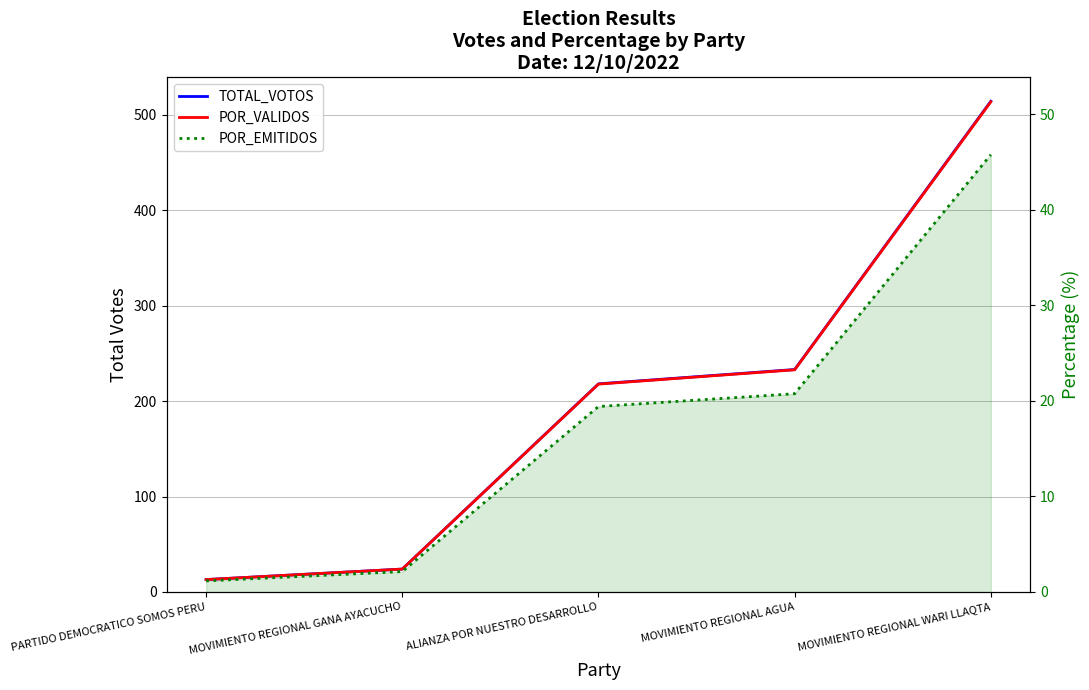

Which series changed the most between MOVIMIENTO REGIONAL GANA AYACUCHO and ALIANZA POR NUESTRO DESARROLLO?

TOTAL_VOTOS